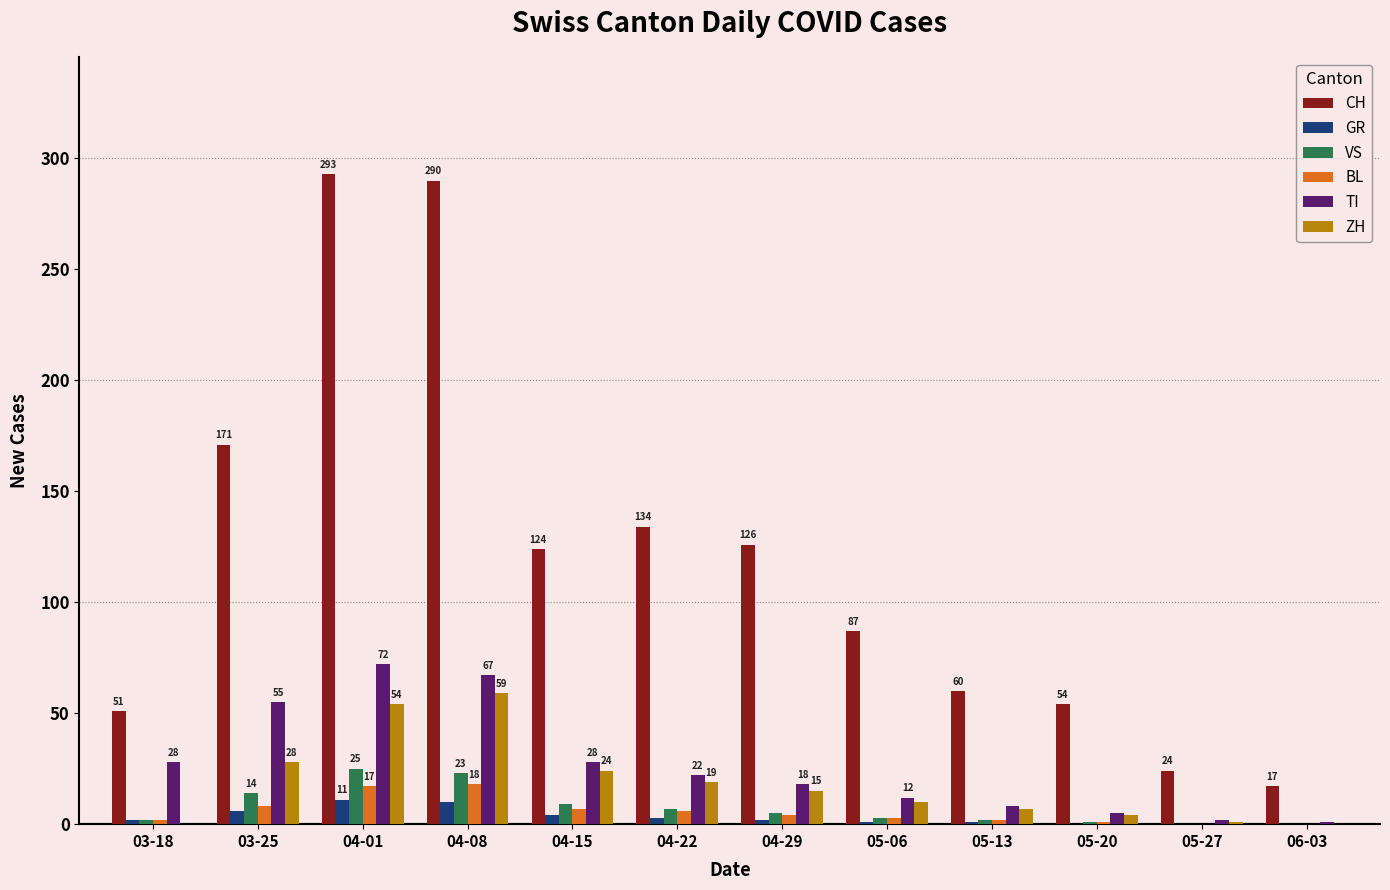

At which label does VS first exceed 5?

03-25